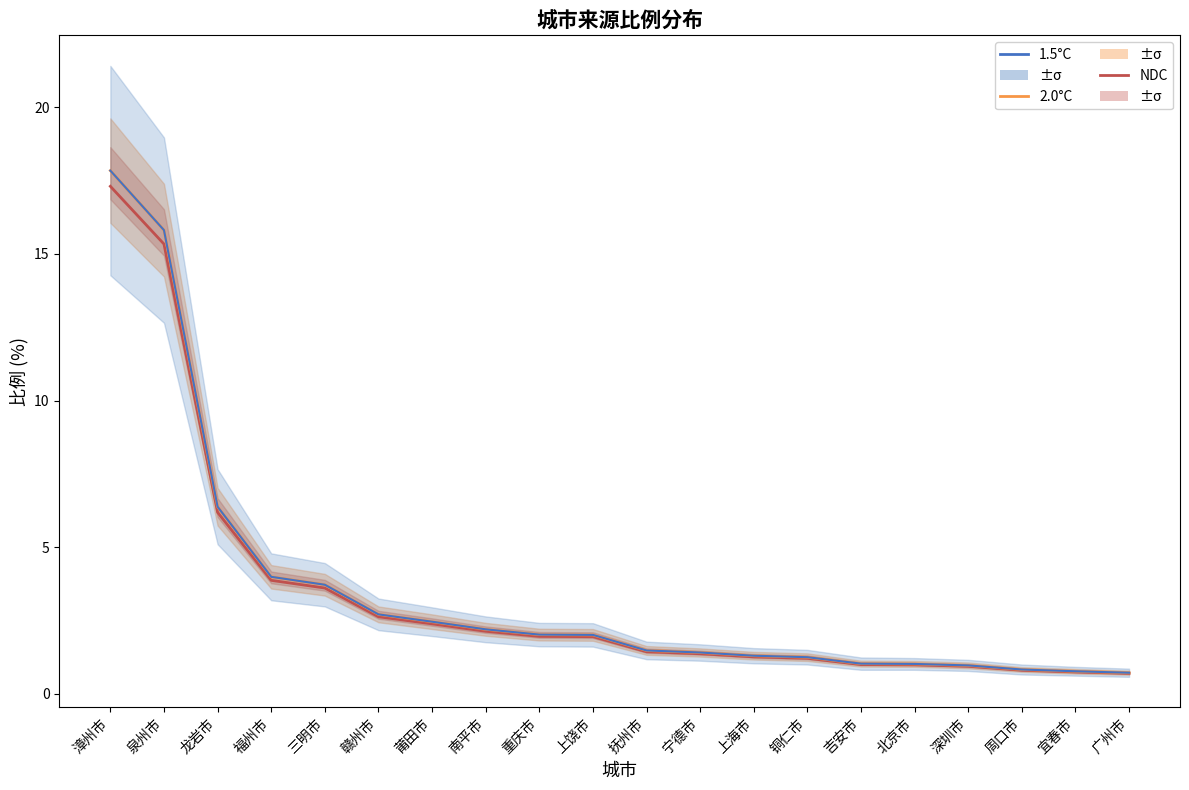

Which has a higher value, 南平市 or 赣州市?

赣州市